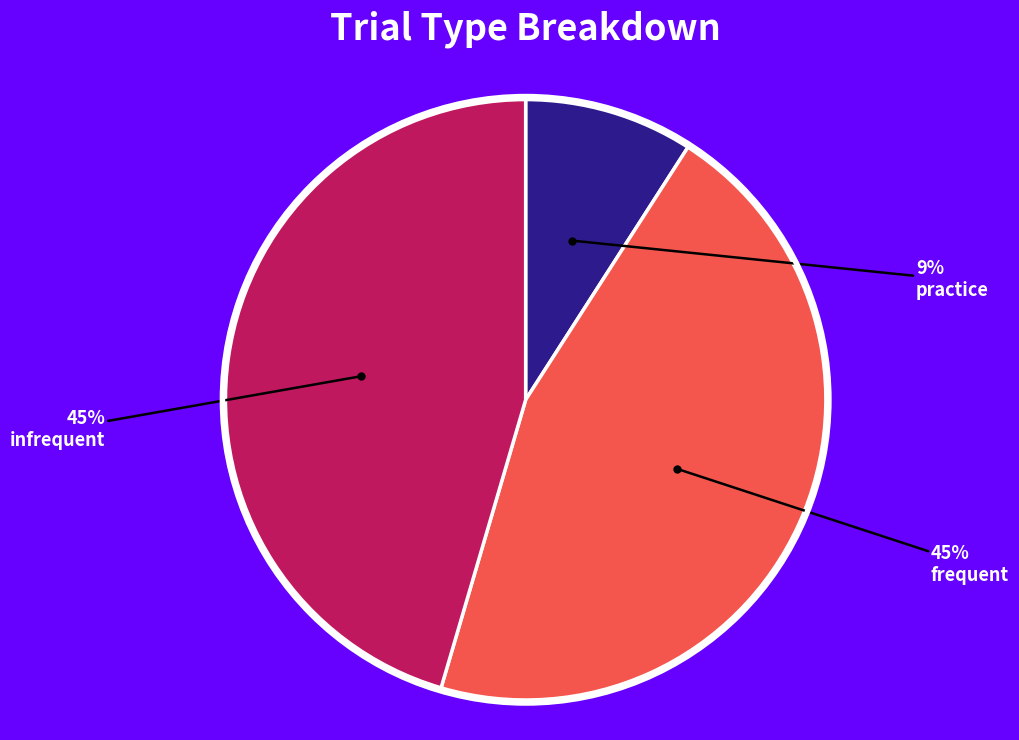

To the nearest percent, what is the difference between the largest and smallest slice percentages?

36%